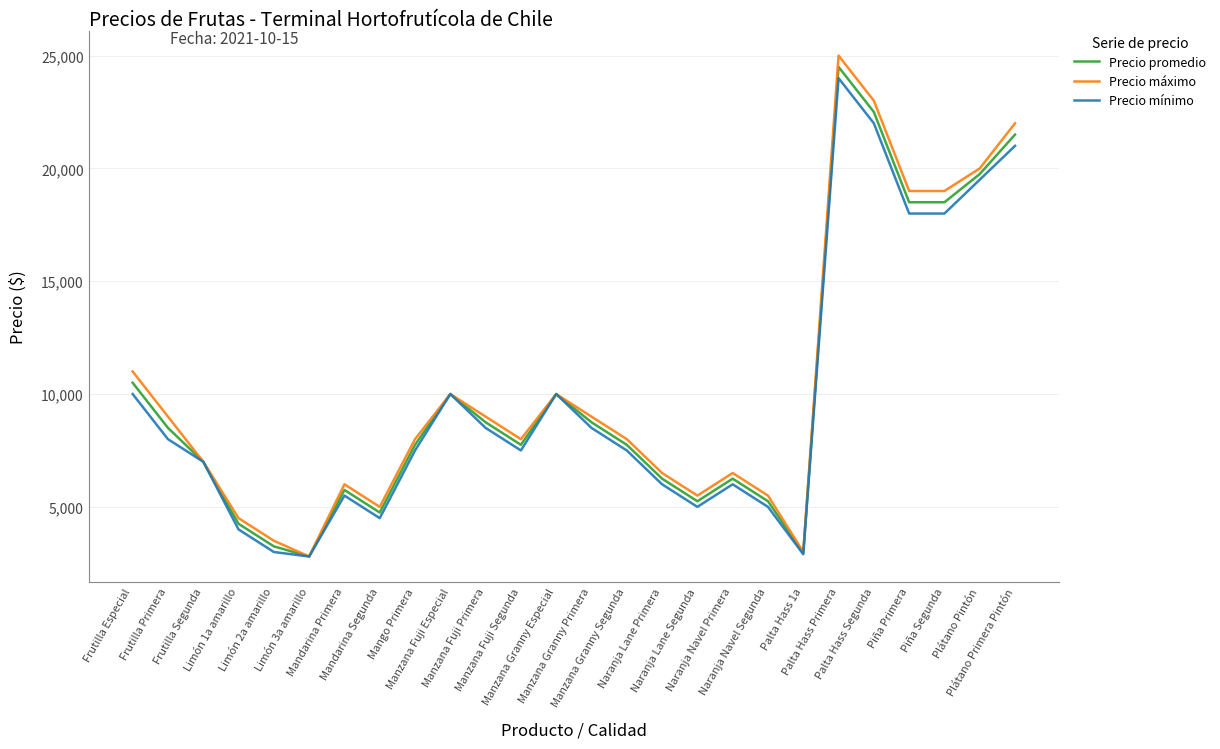

The Precio máximo series shows 2046 at Manzana Fuji Especial. True or false?

False